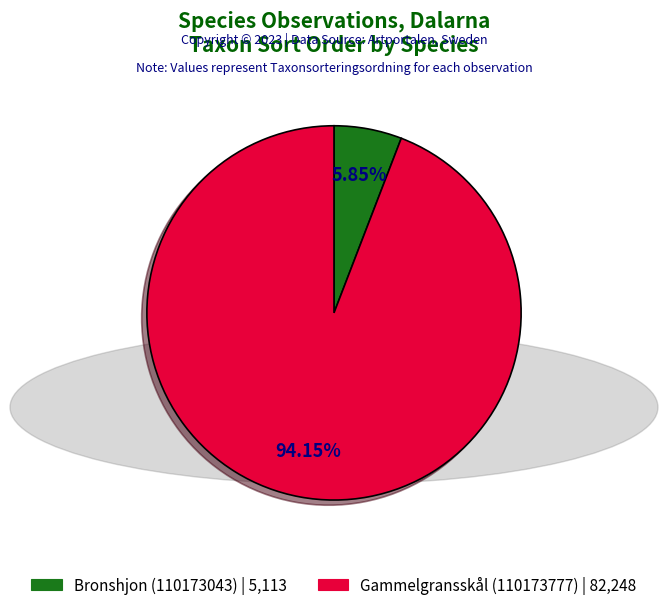

To the nearest percent, what is the average slice percentage?

50%